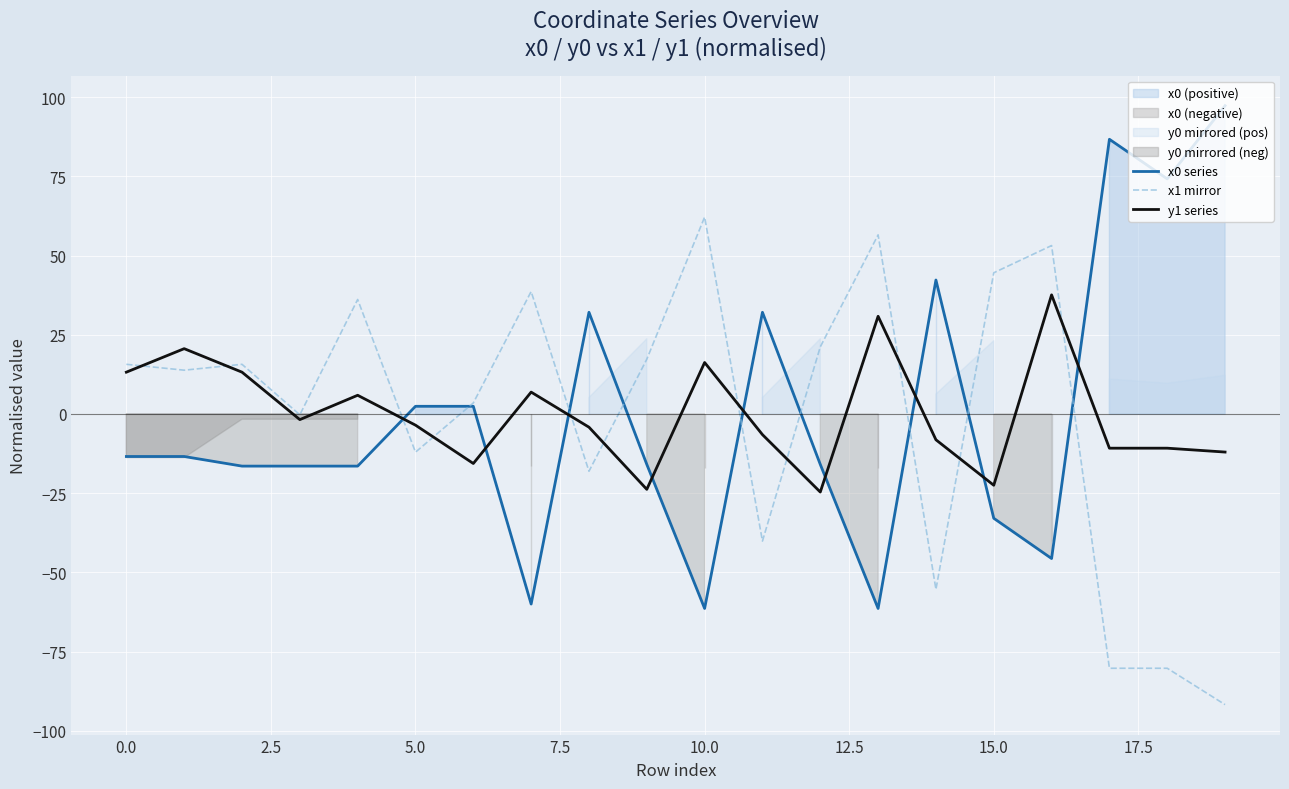

In y1 series, how many points are lower than both neighbors (excluding endpoints)?

5